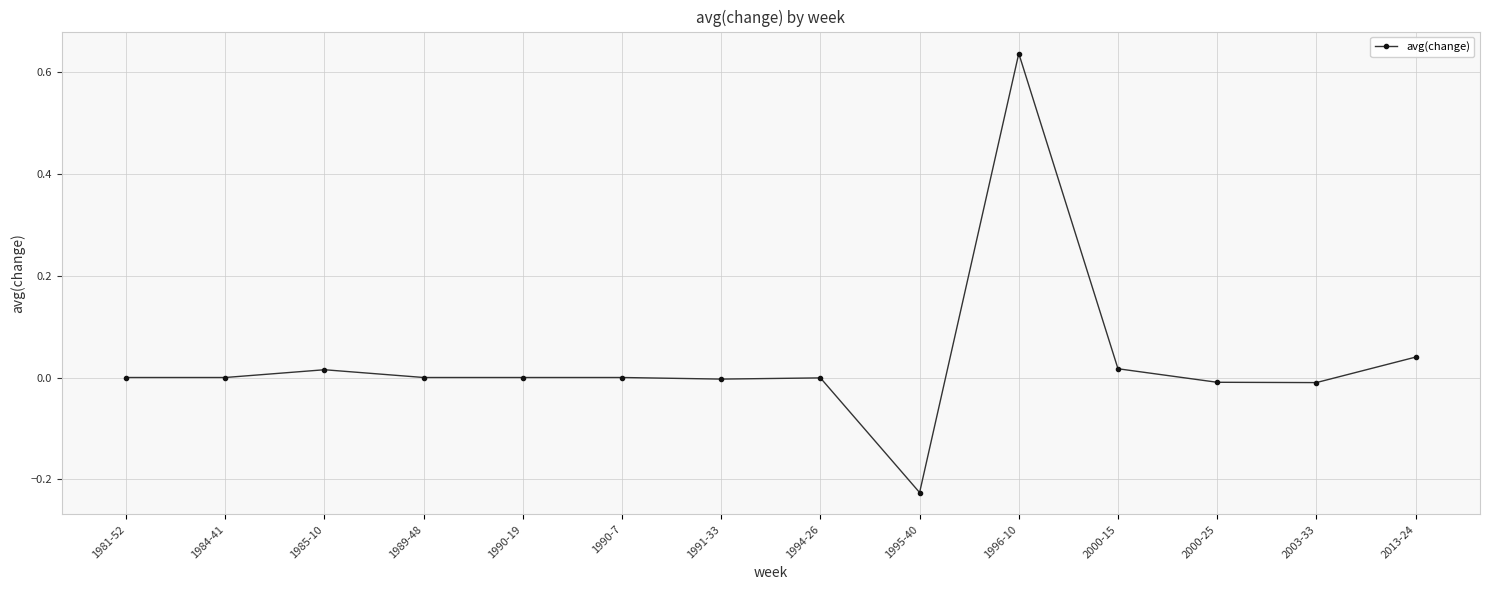

Which category has the lowest value across all series?

1995-40